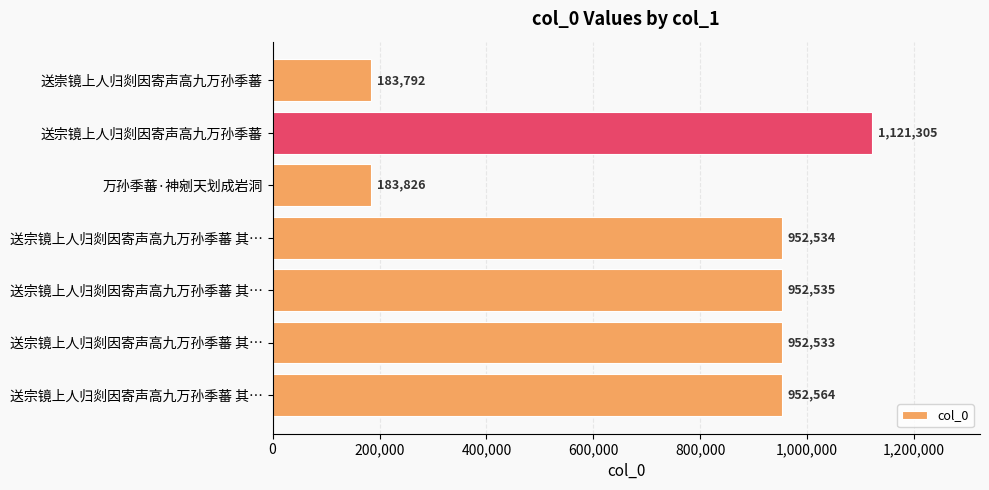

How many bars are there in total?

7